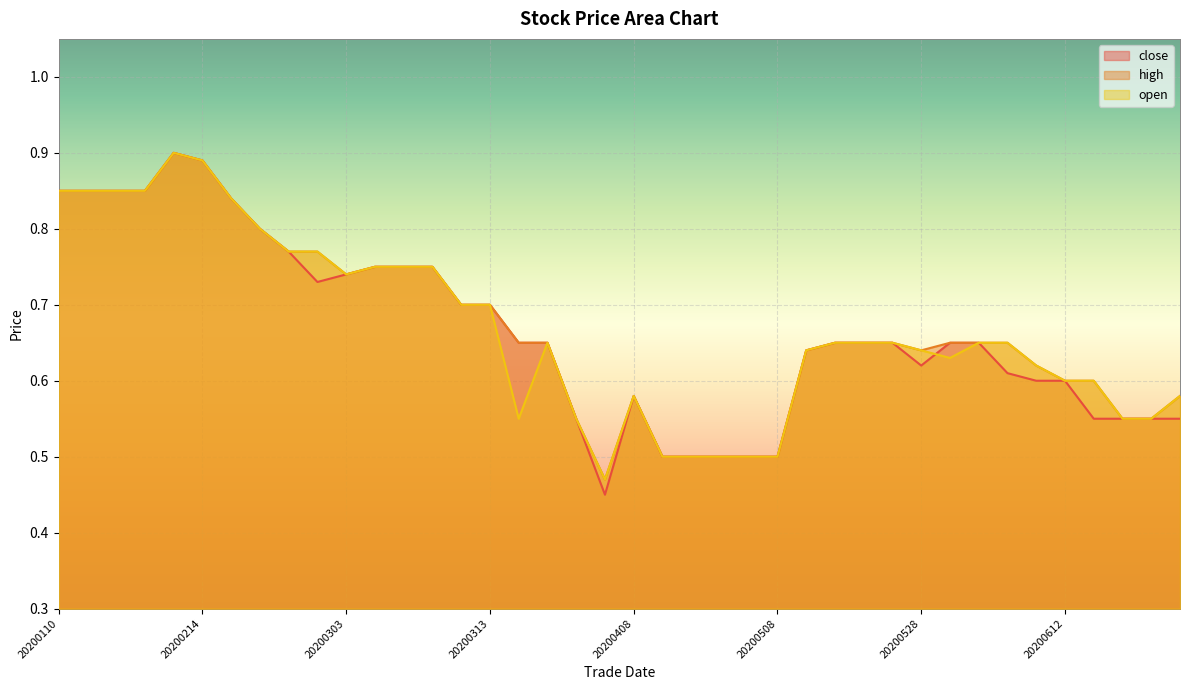

Which series has the largest total across all categories?

high